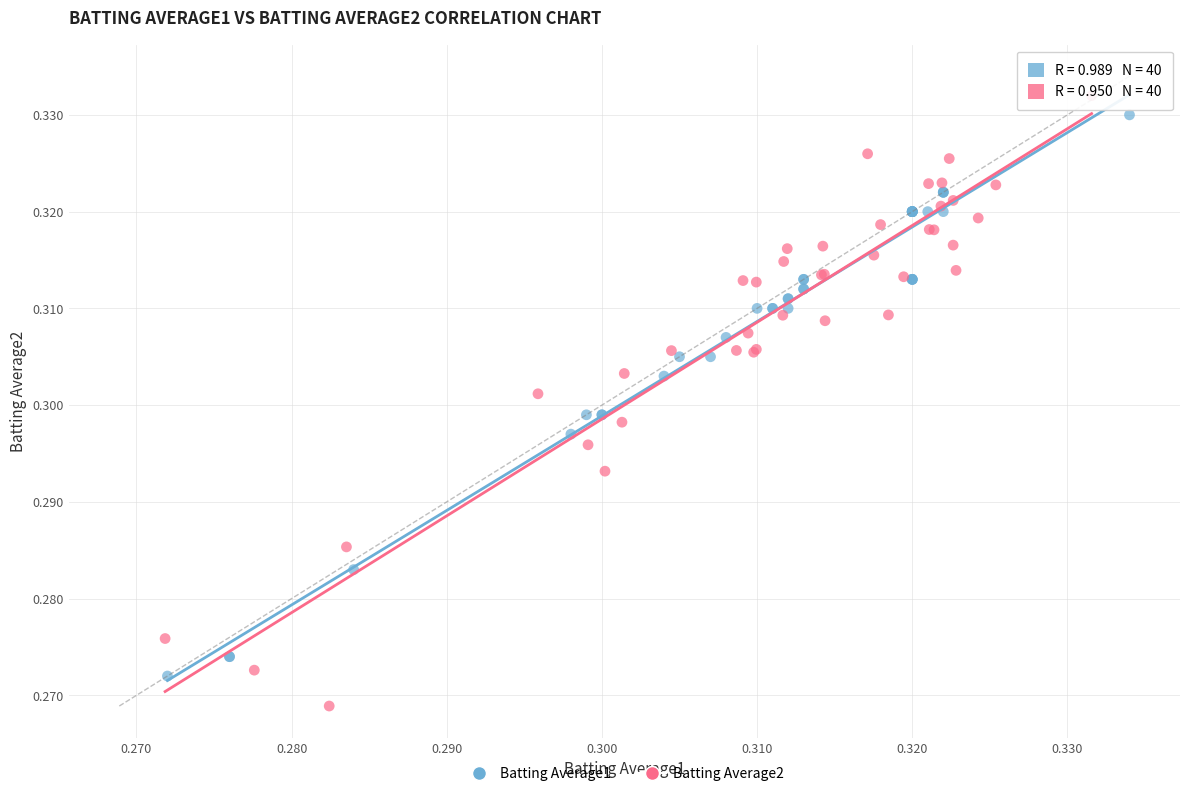

What are all the series names shown in the legend?

Batting Average1, Batting Average2